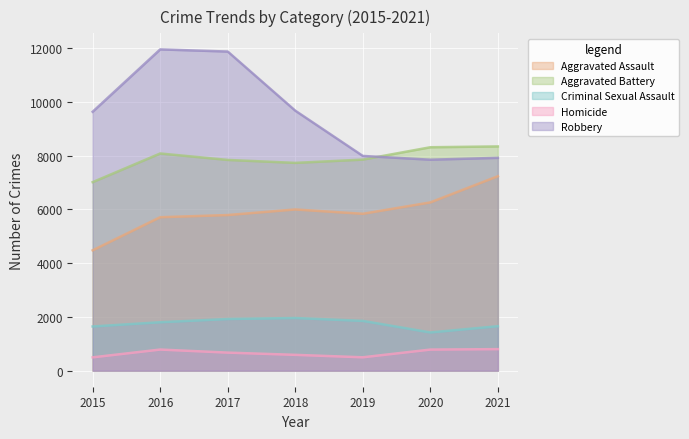

Reading right to left, list all the values displayed in this chart.

Aggravated Assault: 2021=7238	2020=6263	2019=5840	2018=6001	2017=5793	2016=5712	2015=4480
Aggravated Battery: 2021=8348	2020=8317	2019=7857	2018=7735	2017=7845	2016=8085	2015=7018
Criminal Sexual Assault: 2021=1655	2020=1423	2019=1853	2018=1960	2017=1923	2016=1803	2015=1645
Homicide: 2021=802	2020=785	2019=498	2018=589	2017=672	2016=786	2015=496
Robbery: 2021=7923	2020=7854	2019=7994	2018=9679	2017=11880	2016=11960	2015=9638